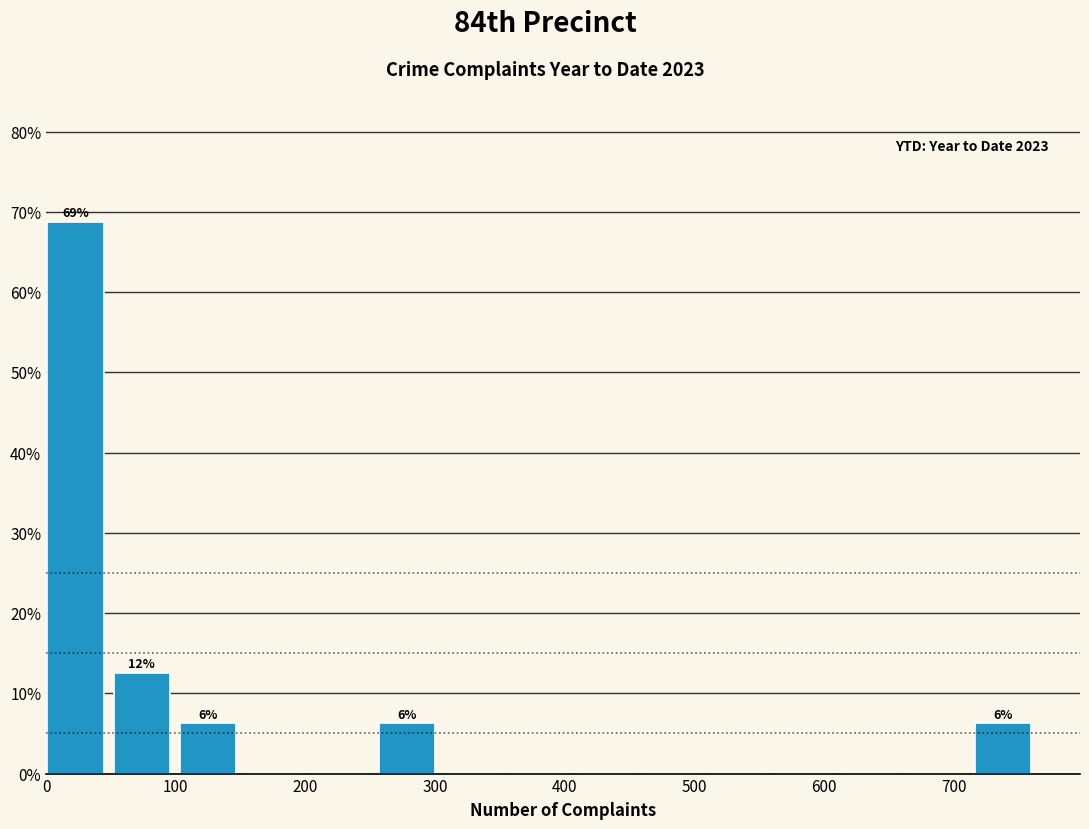

Which range on the x-axis has the tallest bar?

0 to 50